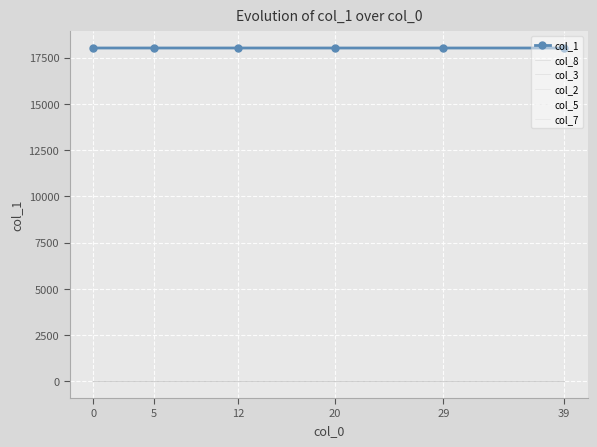

Is this an area chart (filled region under the line)?

No